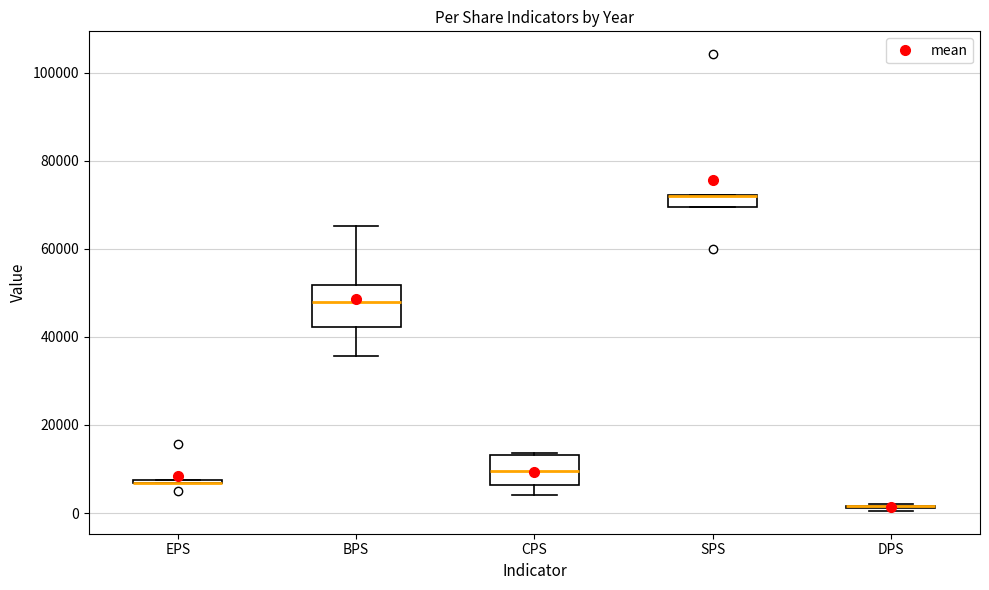

Where is the upper edge of the box for CPS on the y-axis? The values are not printed on the chart, so give them approximately, as read against the axis.

14000